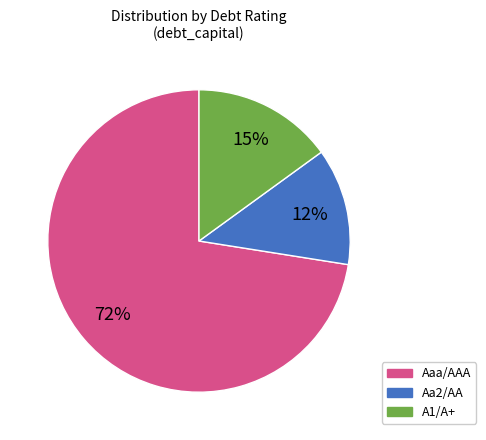

Which category accounts for the majority?

Aaa/AAA